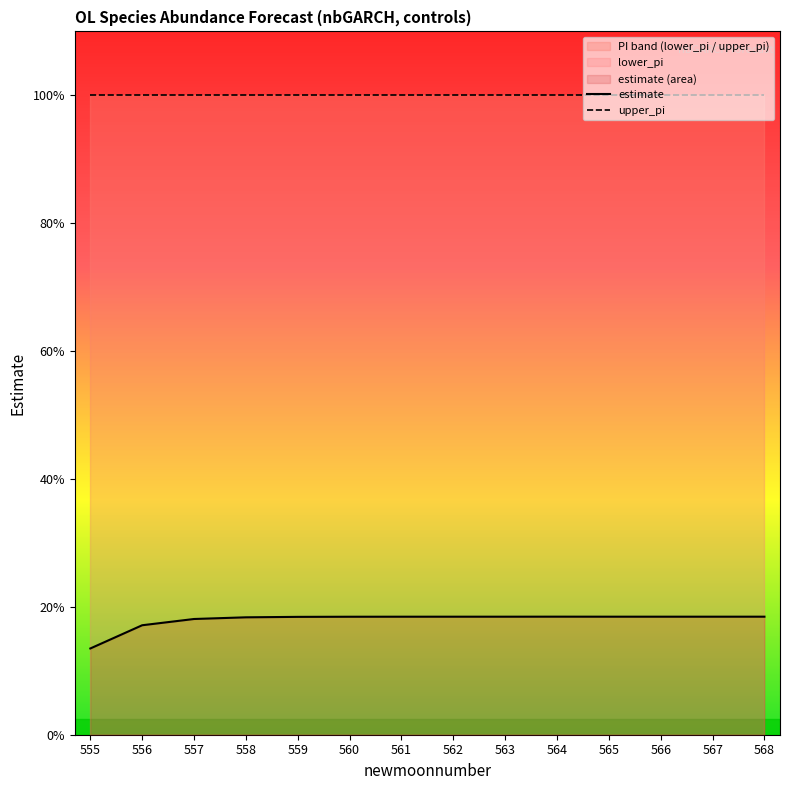

Which series changed the most between 555 and 557?

estimate